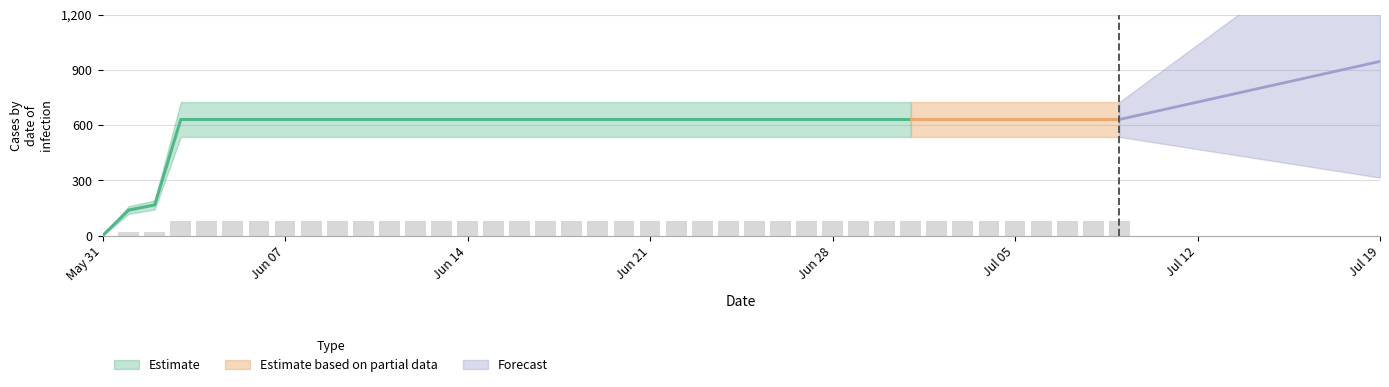

Approximately how many times larger is the value at 2020-06-14 compared to 2020-06-18?

1.0